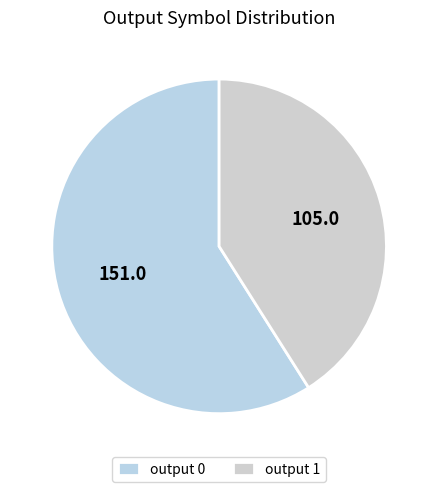

How many slices are in this pie chart?

2